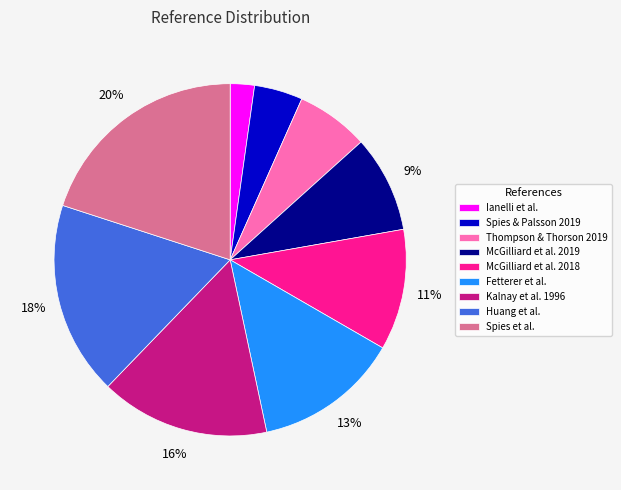

Does any single category account for the majority?

No